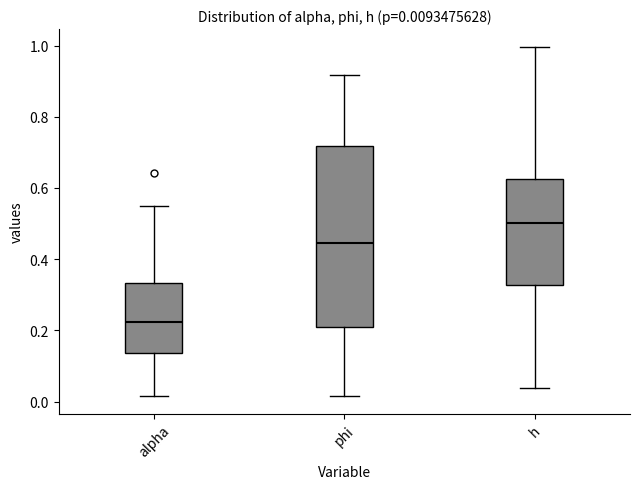

Which box's median line is the highest?

h